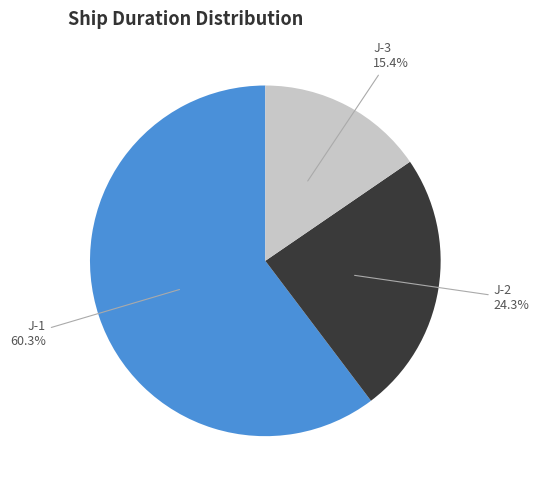

Is there any slice that represents more than half of the pie?

Yes